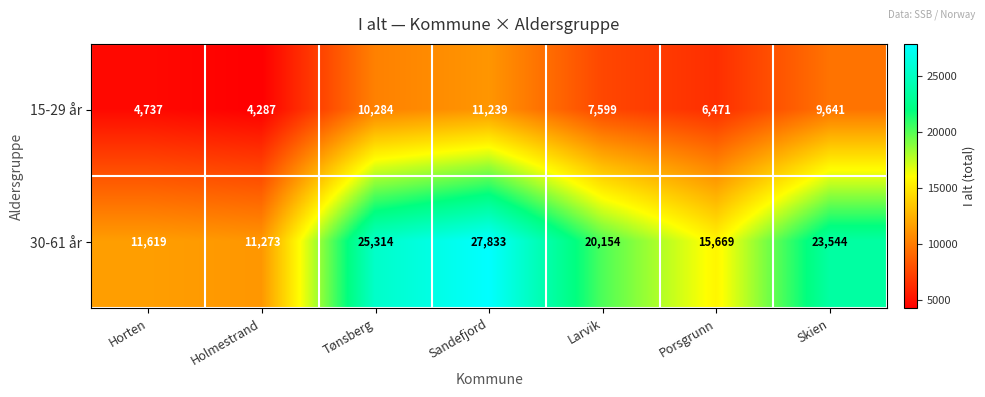

At which label does 30-61 år reach its minimum?

Holmestrand